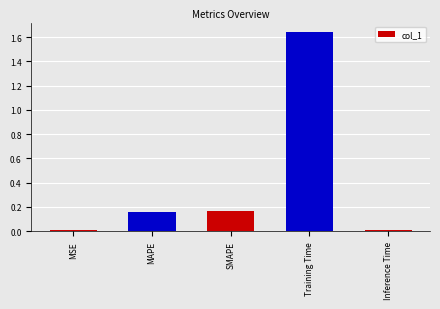

Is it true that the value at Inference Time is 0.0?

True